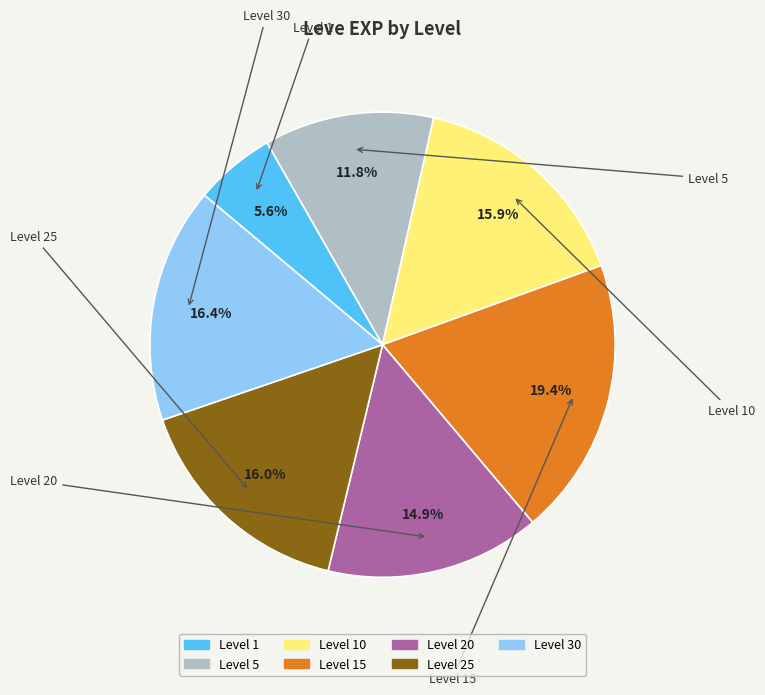

Is there a majority slice in this chart?

No